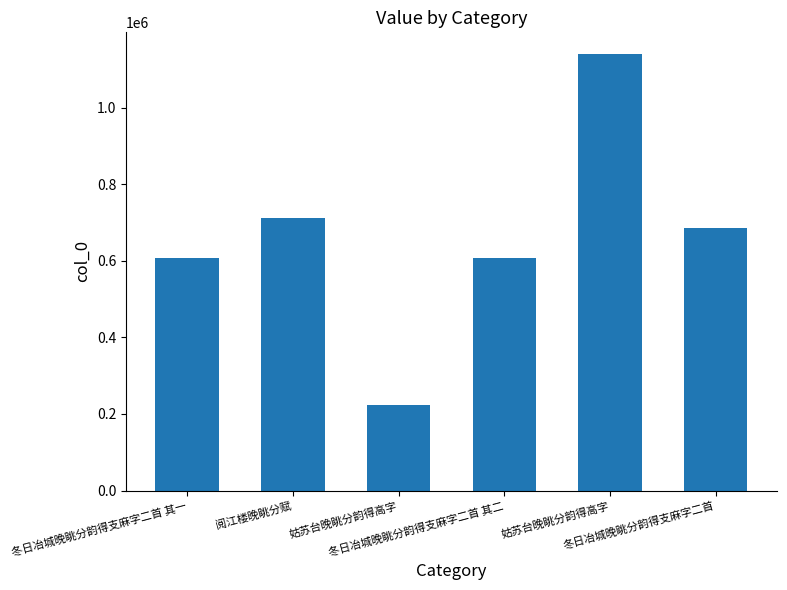

Are the bars horizontal?

No